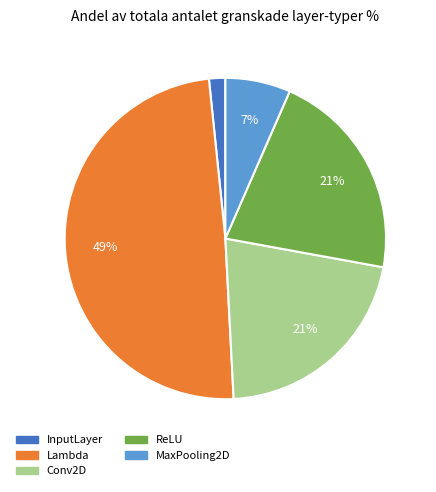

What is the ratio of the value at ReLU to the value at Conv2D?

1.0